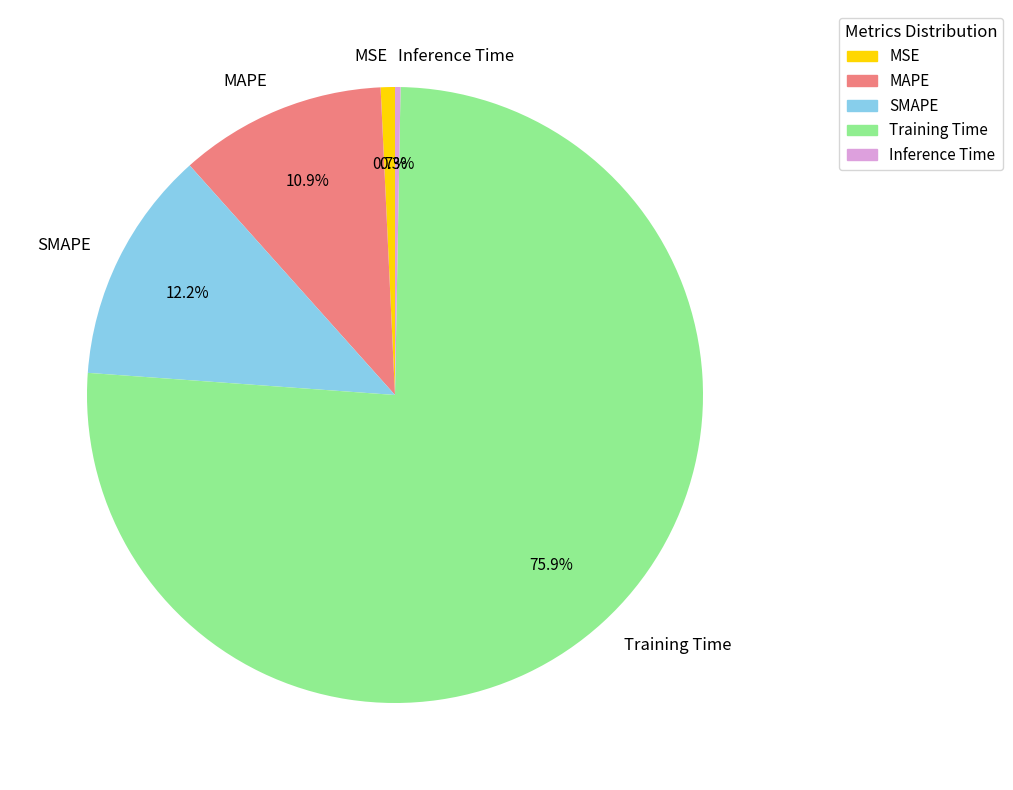

Count the number of slices in the pie.

5